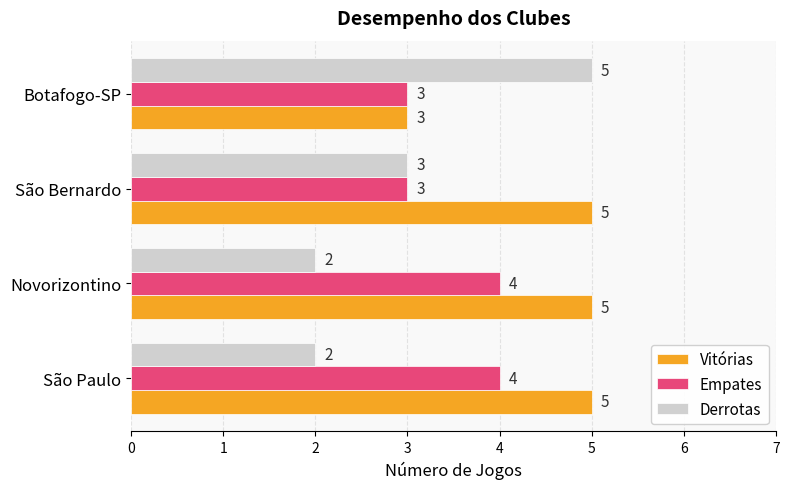

Which series changed the most between Novorizontino and Botafogo-SP?

Derrotas